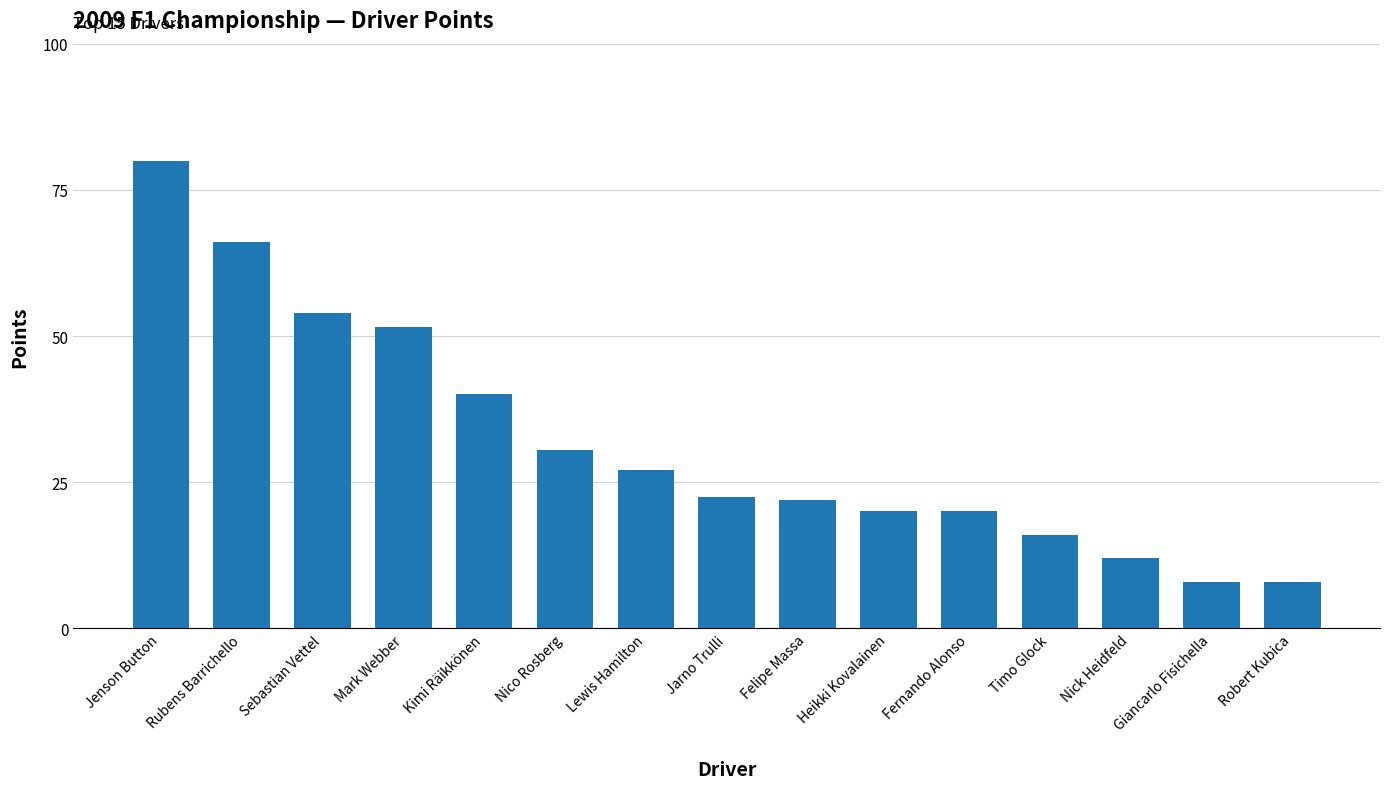

What is the minimum value shown in the chart?

8.0